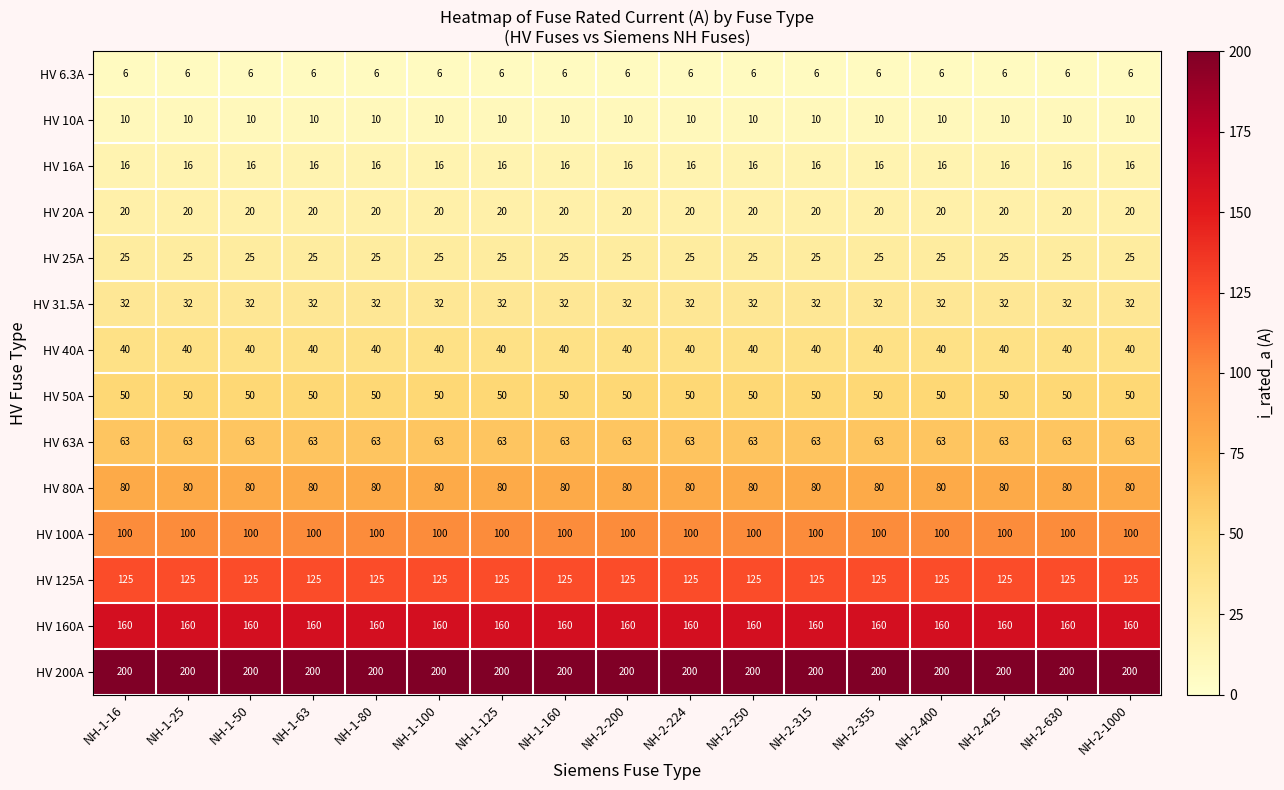

At NH-2-250, list the series in order from smallest to largest.

HV 6.3A, HV 10A, HV 16A, HV 20A, HV 25A, HV 31.5A, HV 40A, HV 50A, HV 63A, HV 80A, HV 100A, HV 125A, HV 160A, HV 200A